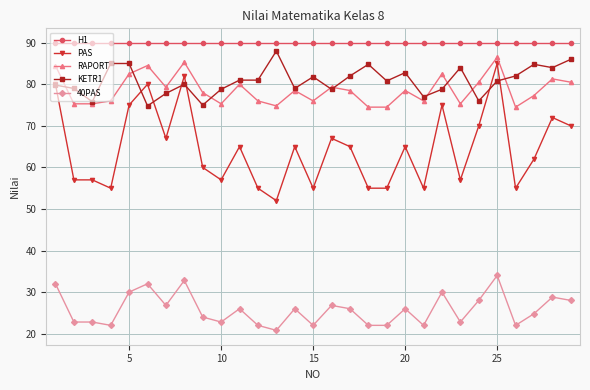

At how many categories does at least one series exceed 69?

29